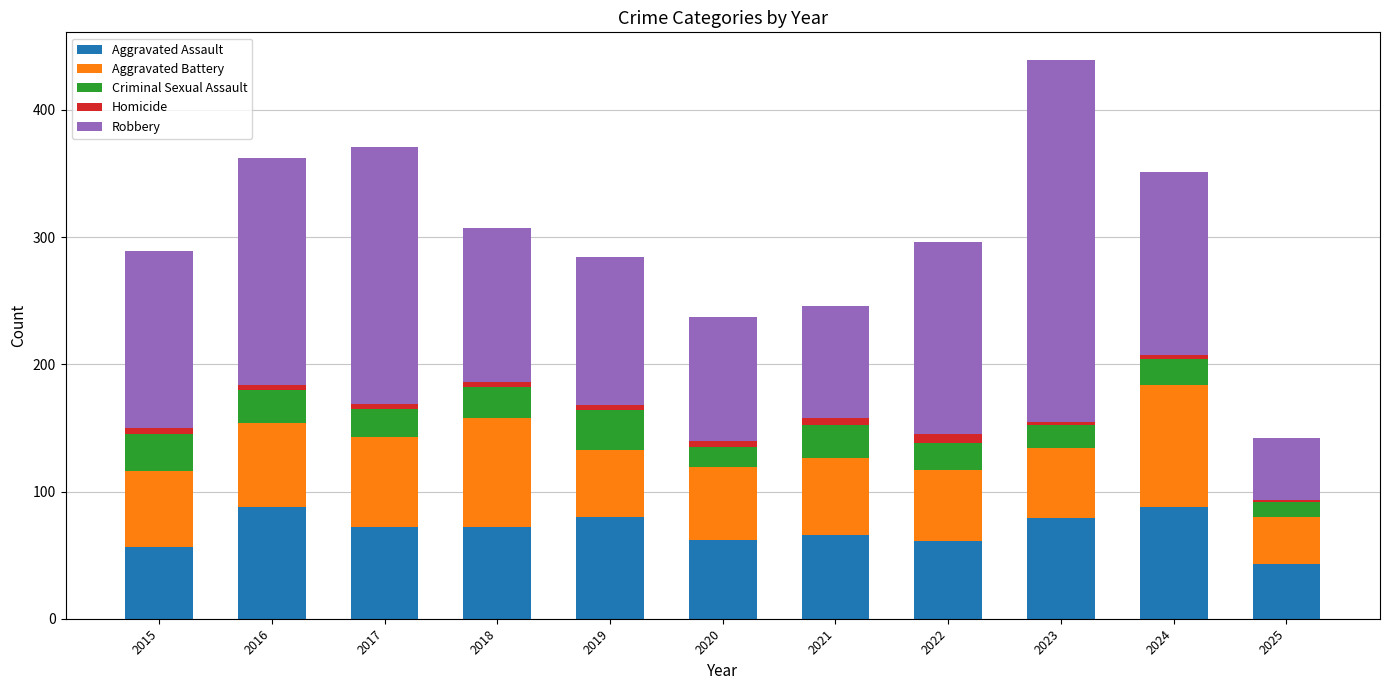

What are all the series names shown in the legend?

Aggravated Assault, Aggravated Battery, Criminal Sexual Assault, Homicide, Robbery